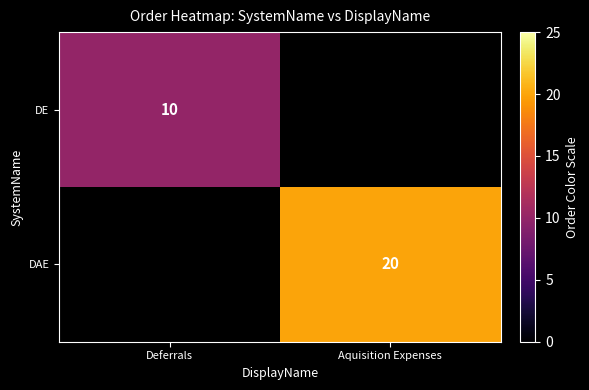

Which category has the highest value across all series?

Aquisition Expenses